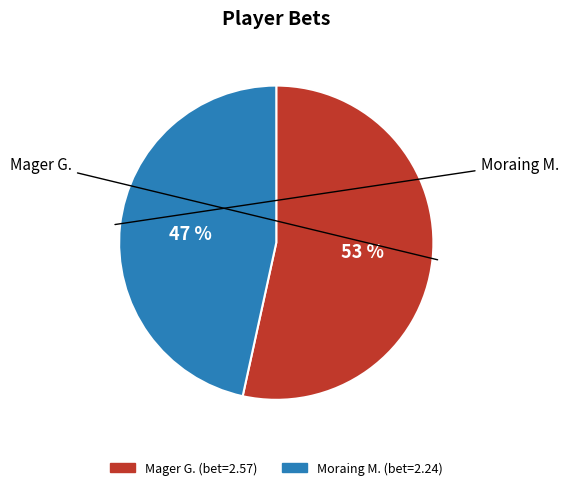

What is the largest slice in the pie chart?

Mager G.